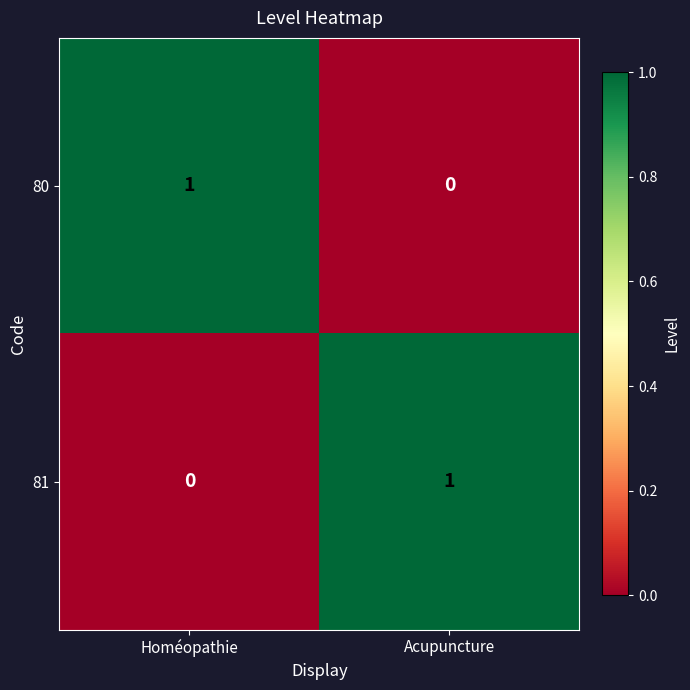

The 81 series shows -1 at Homéopathie. True or false?

False